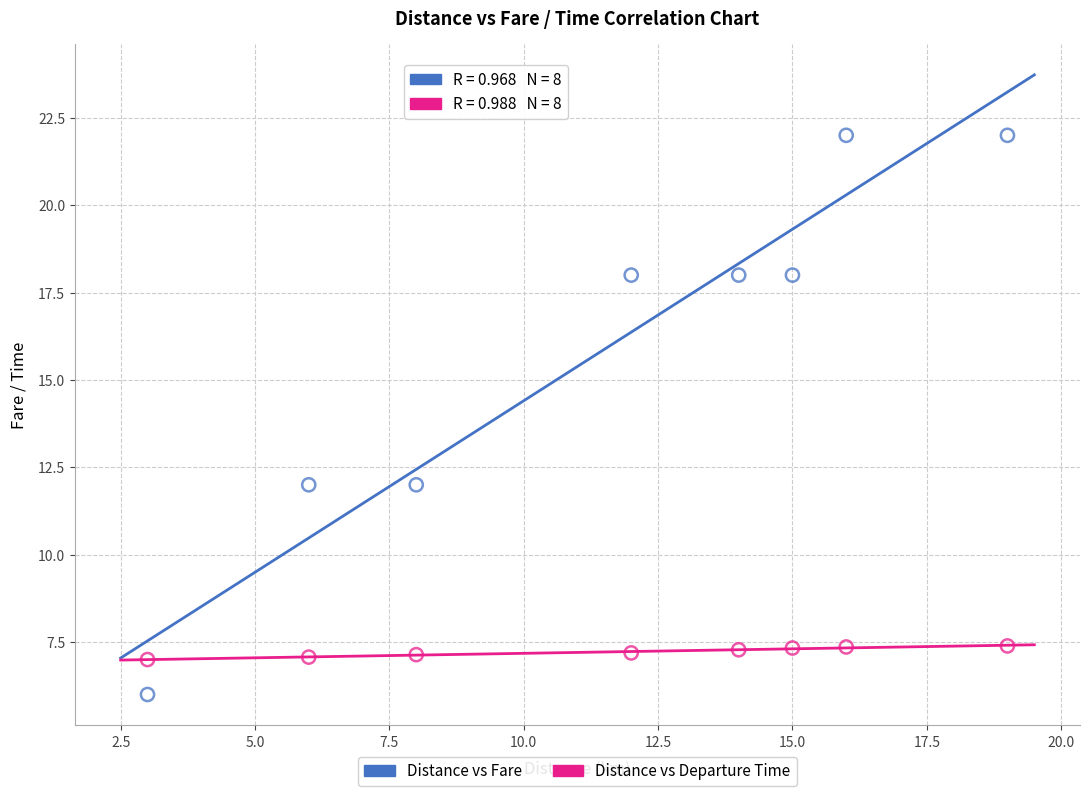

Which series contains the highest Y value?

Distance vs Fare